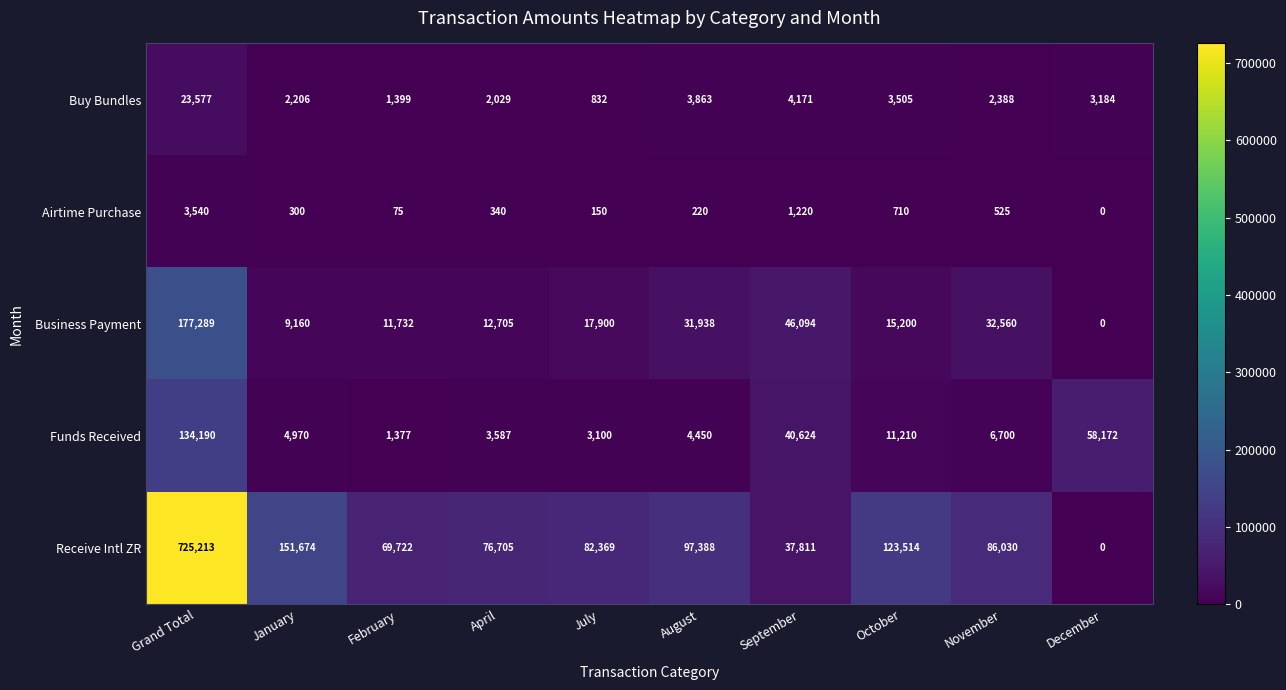

Count the number of categories in the chart.

10